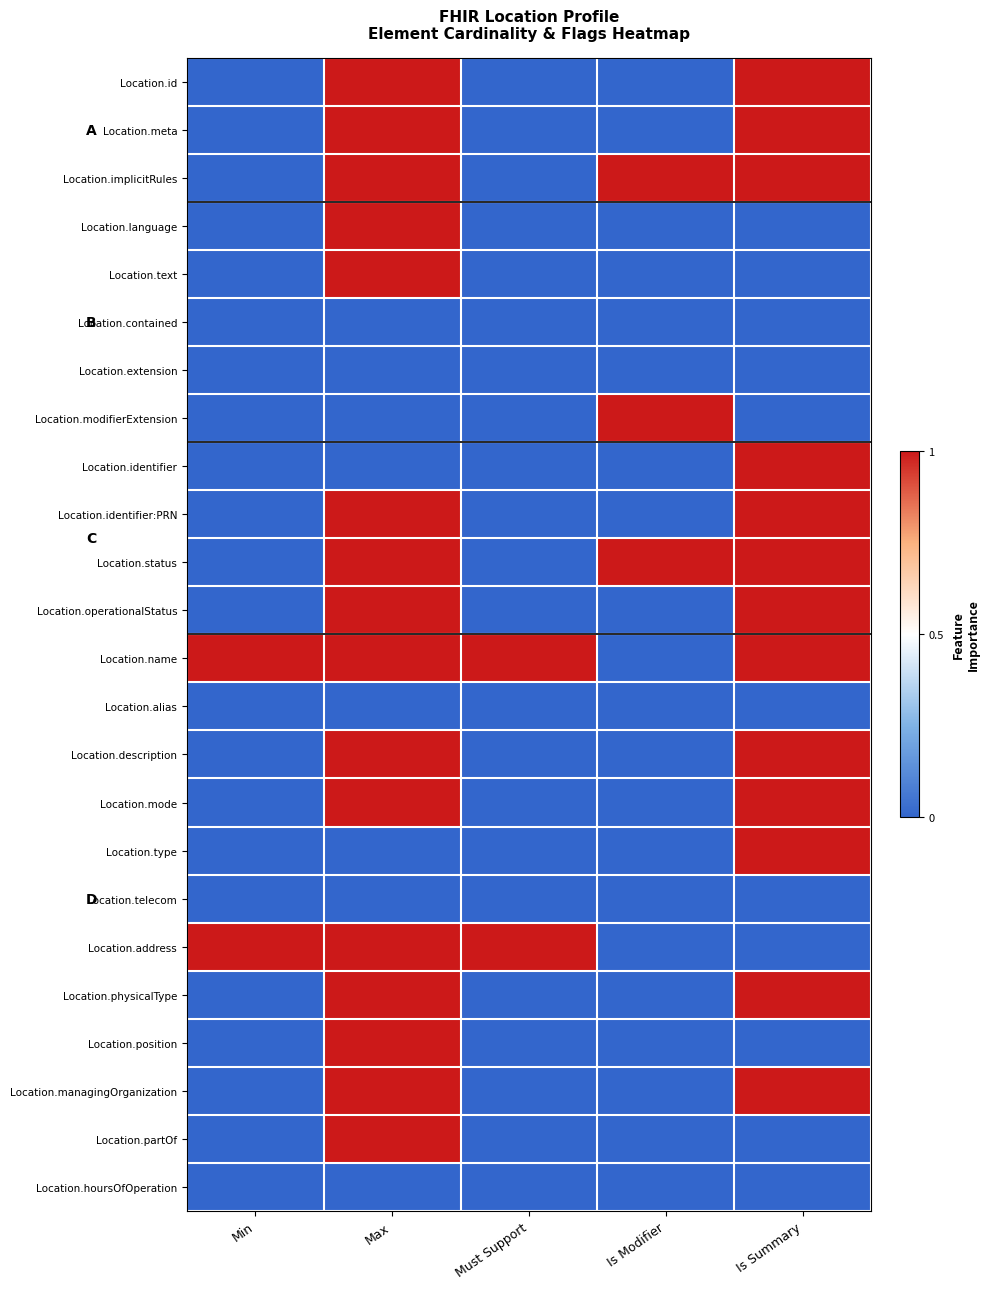

Which label corresponds to the smallest value in the chart?

Min